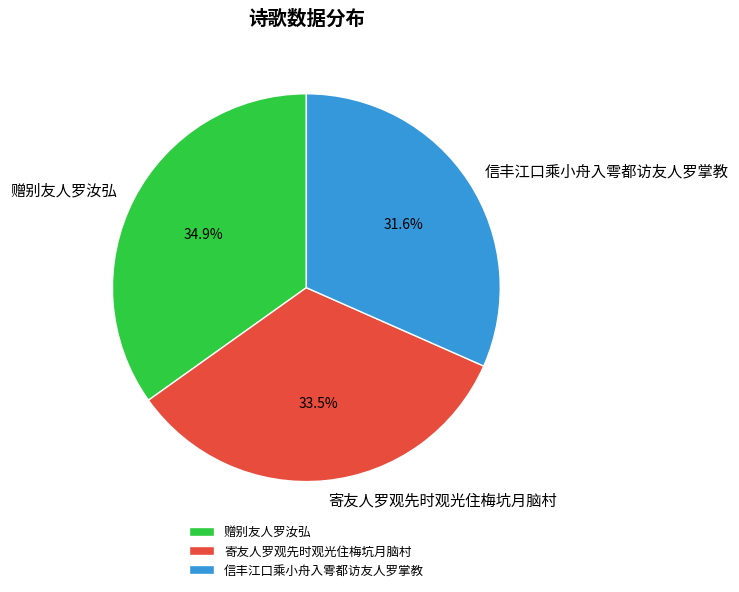

Approximately how many times larger is the value at 信丰江口乘小舟入雩都访友人罗掌教 compared to 寄友人罗观先时观光住梅坑月脑村?

0.9